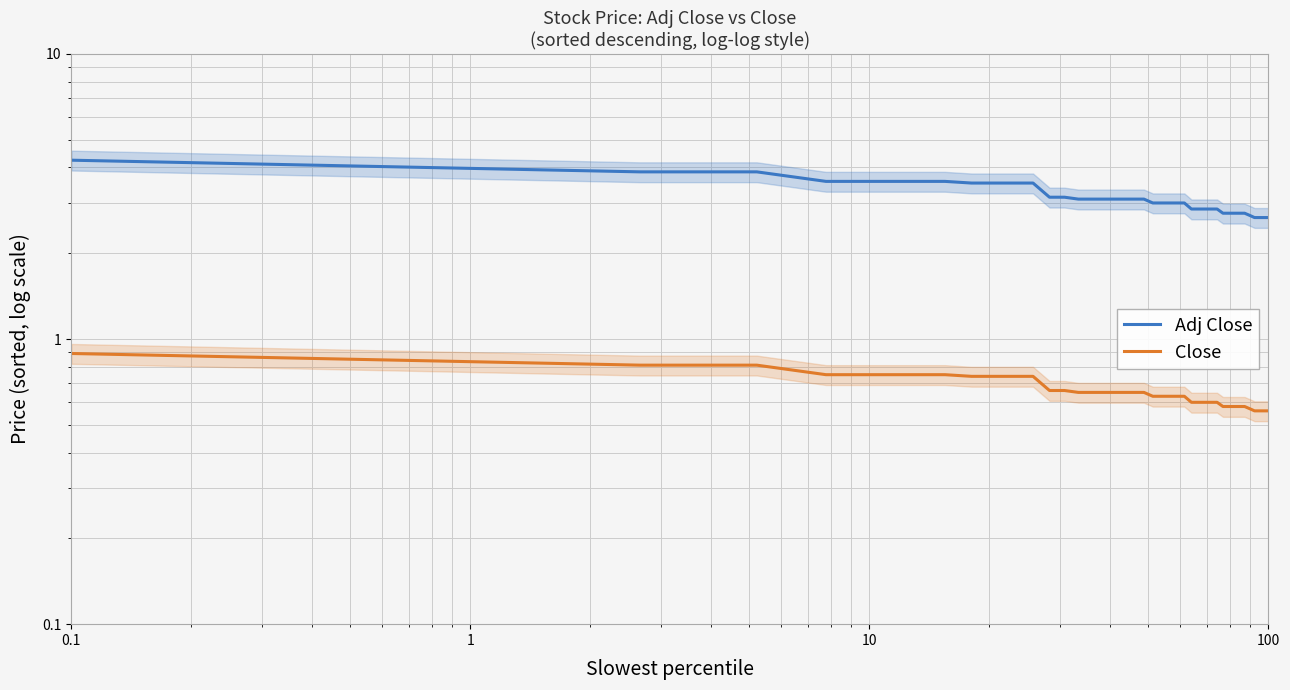

How many Close values are between 0 and 1?

40